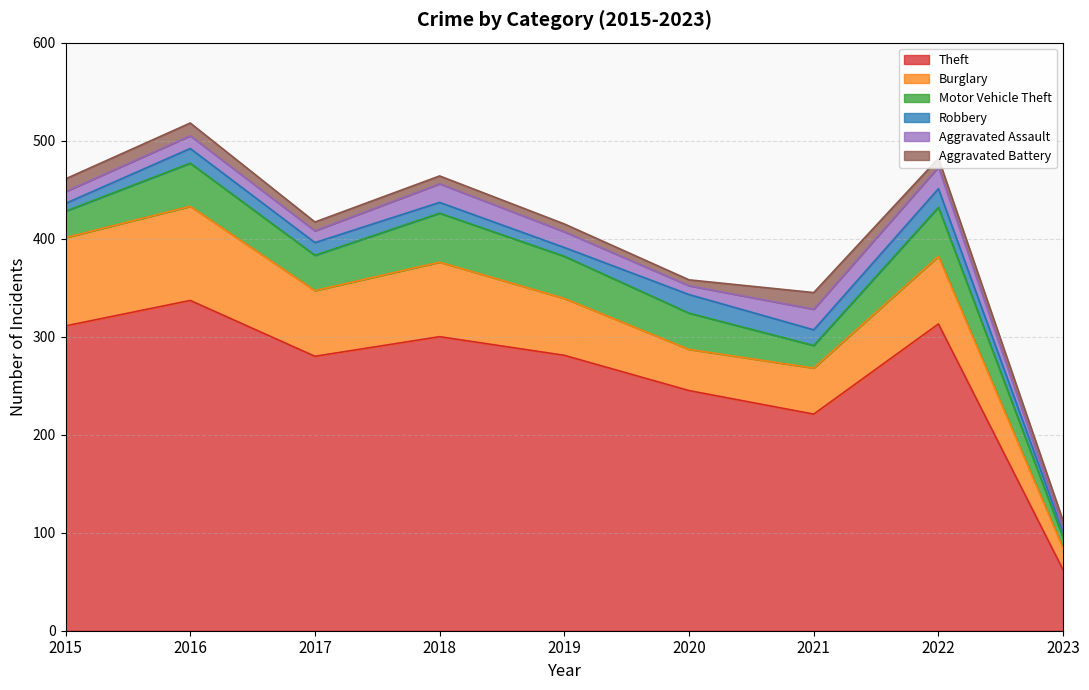

True or false: Theft and Aggravated Battery cross at least once.

False